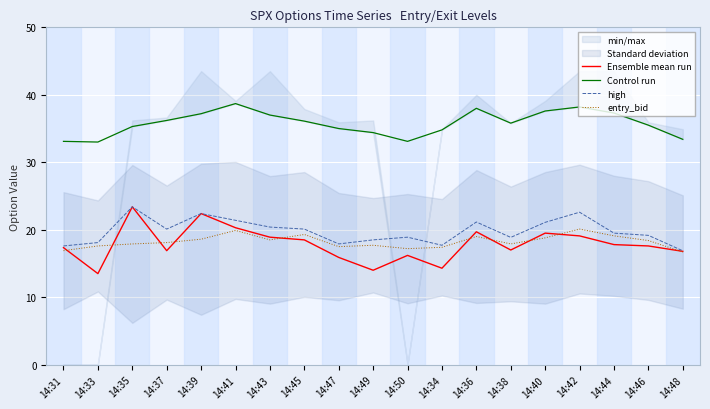

What is the greatest value displayed?

38.7